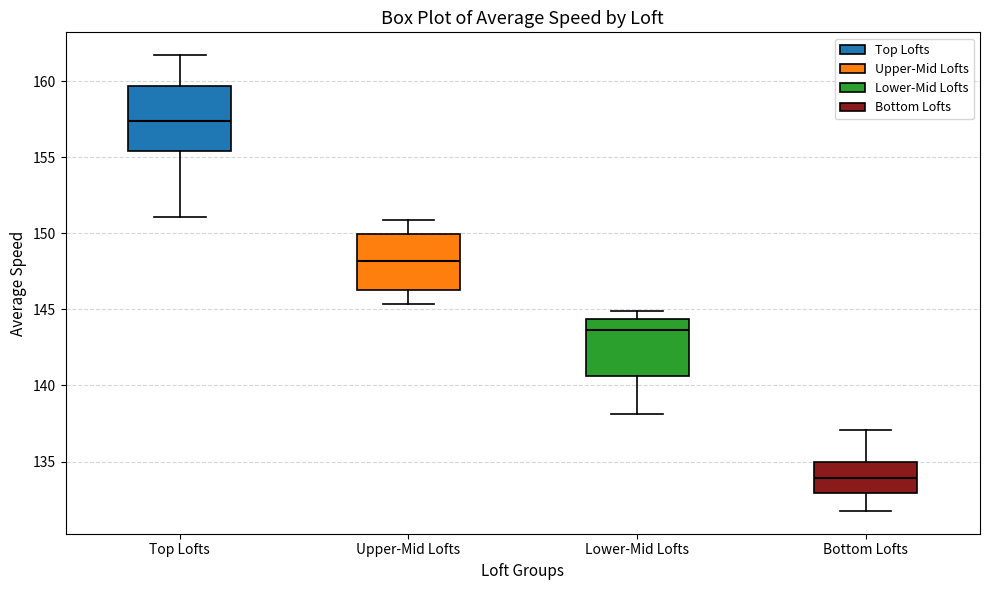

Reading left to right, read every box against the y-axis: the position of its median line, the range the box covers, and the ends of its whiskers. The values are not printed on the chart, so give them approximately, as read against the axis.

Top Lofts: median 157.5, box 155.5 to 159.5, whiskers 151.0 to 161.5
Upper-Mid Lofts: median 148.0, box 146.5 to 150.0, whiskers 145.5 to 151.0
Lower-Mid Lofts: median 143.5, box 140.5 to 144.5, whiskers 138.0 to 145.0
Bottom Lofts: median 134.0, box 133.0 to 135.0, whiskers 132.0 to 137.0